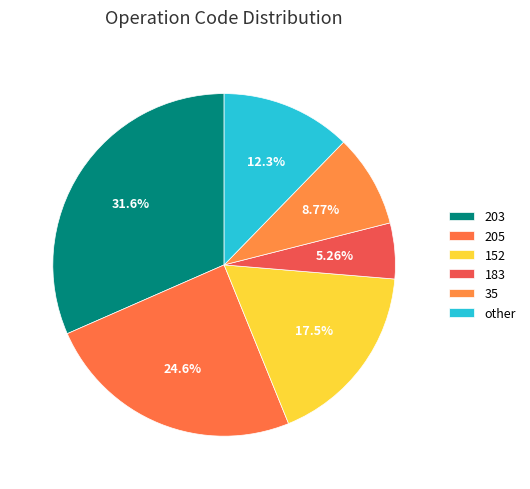

To the nearest percent, what is the difference between the largest and smallest slice percentages?

26%